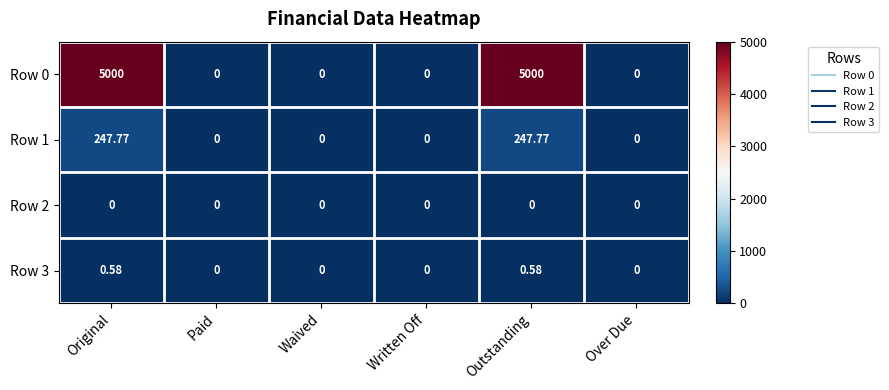

How many values in the Row 1 series exceed 0?

2